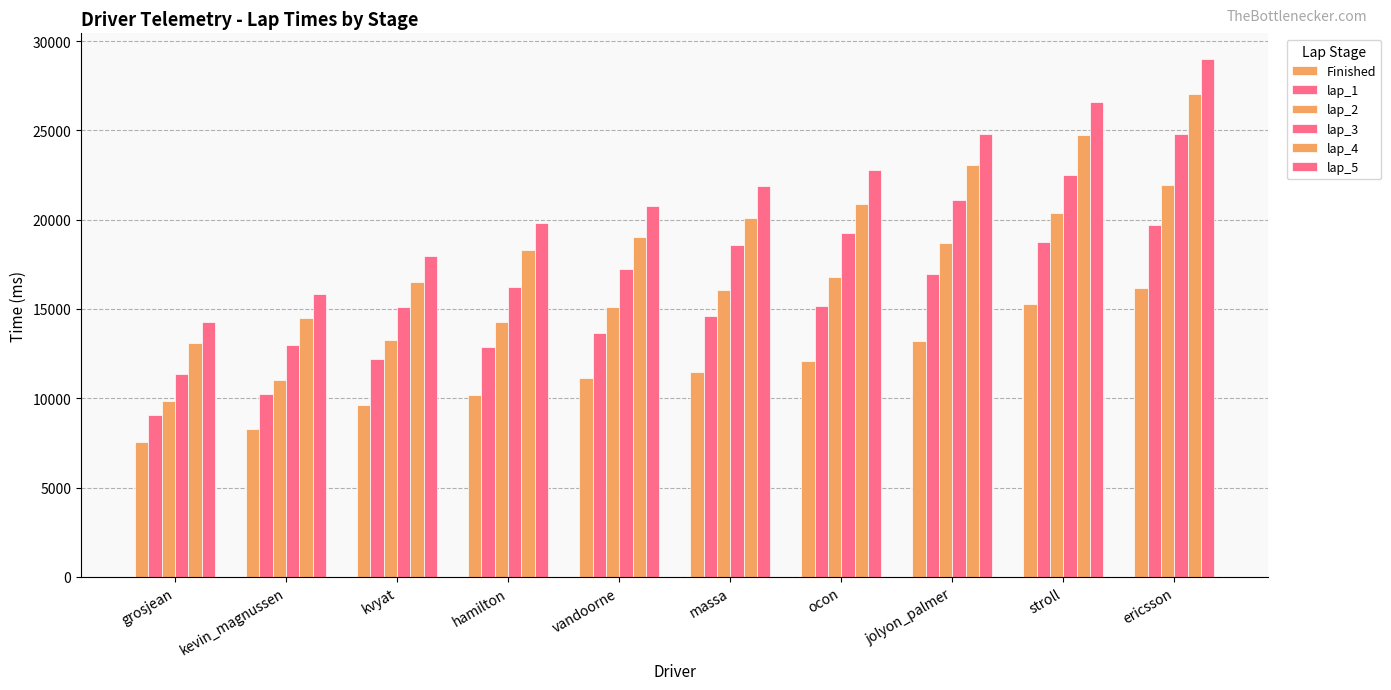

Which category has the highest value in the lap_1 series?

ericsson